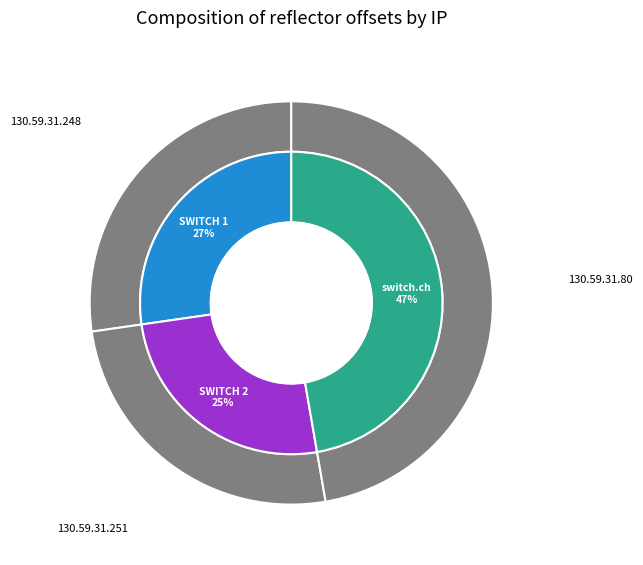

How many segments does this pie chart have?

3